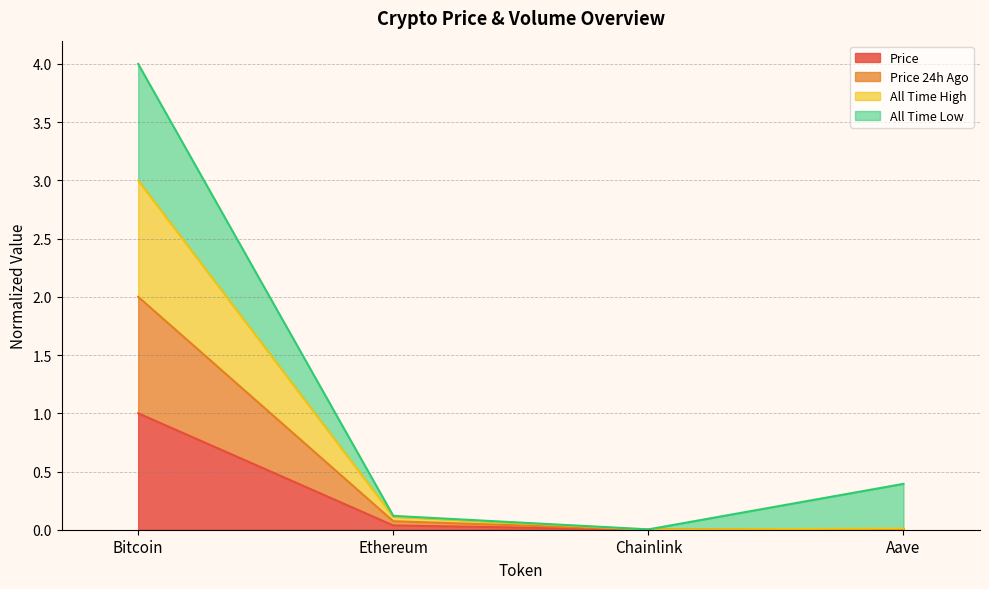

True or false: price24hAgo and allTimeHigh intersect in this chart.

False